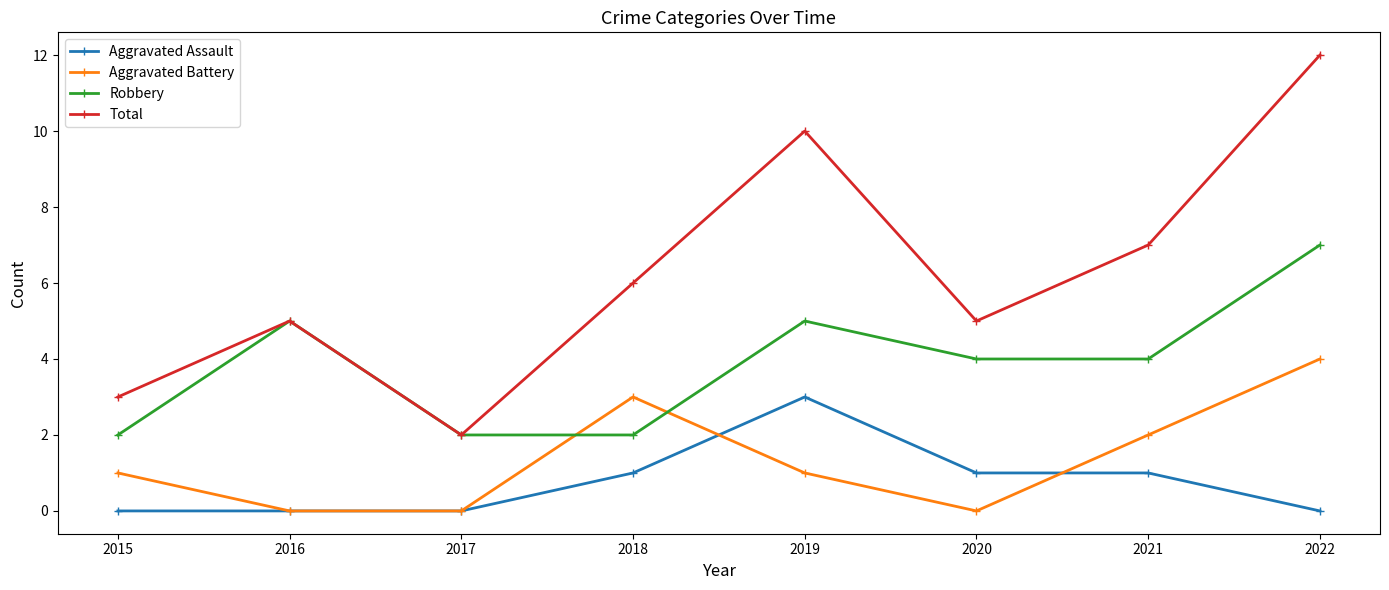

What is the average value of the Total series?

6